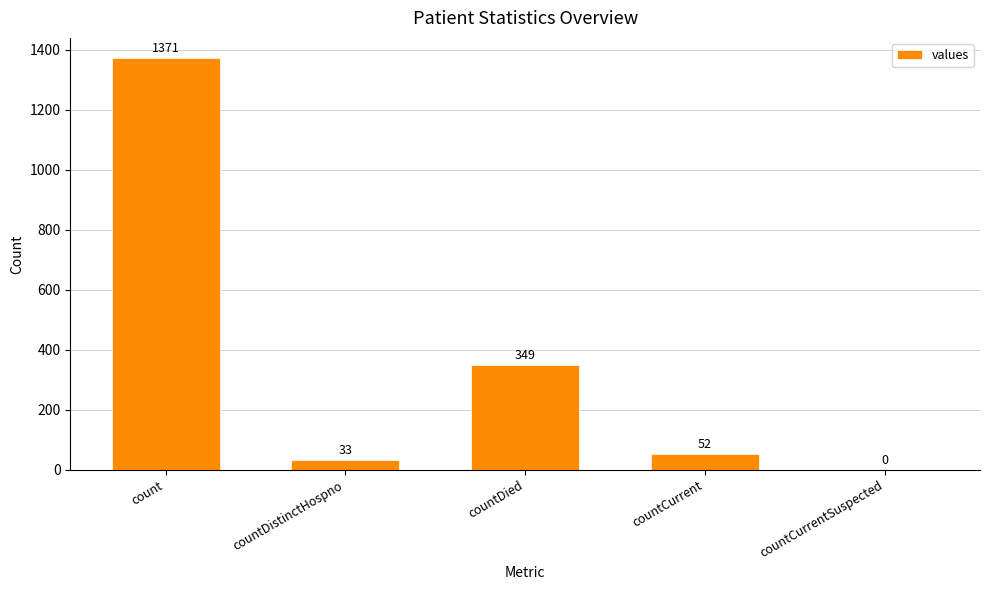

Which category has the highest value across all series?

count